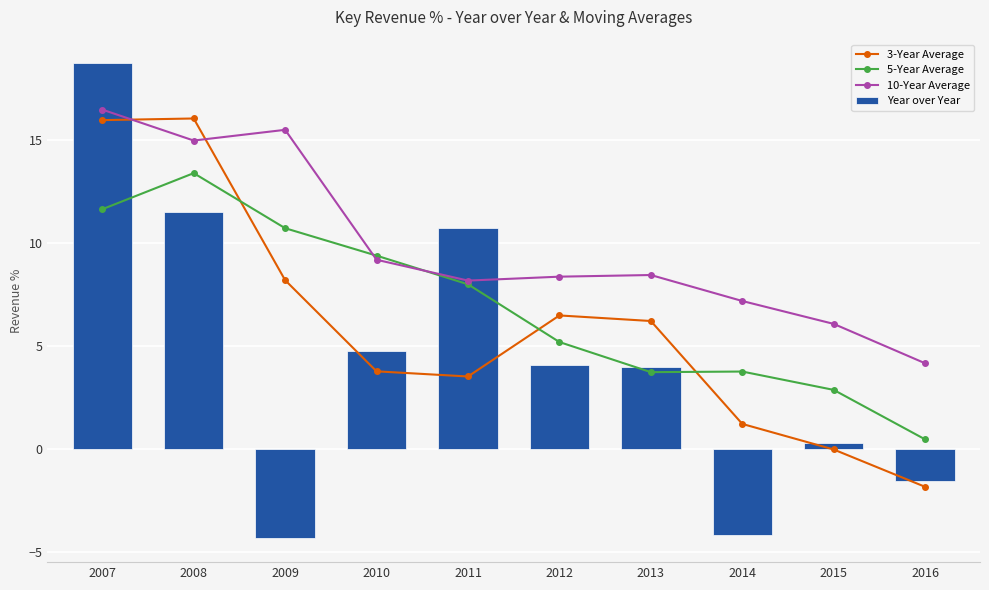

Does the chart contain any negative values?

Yes